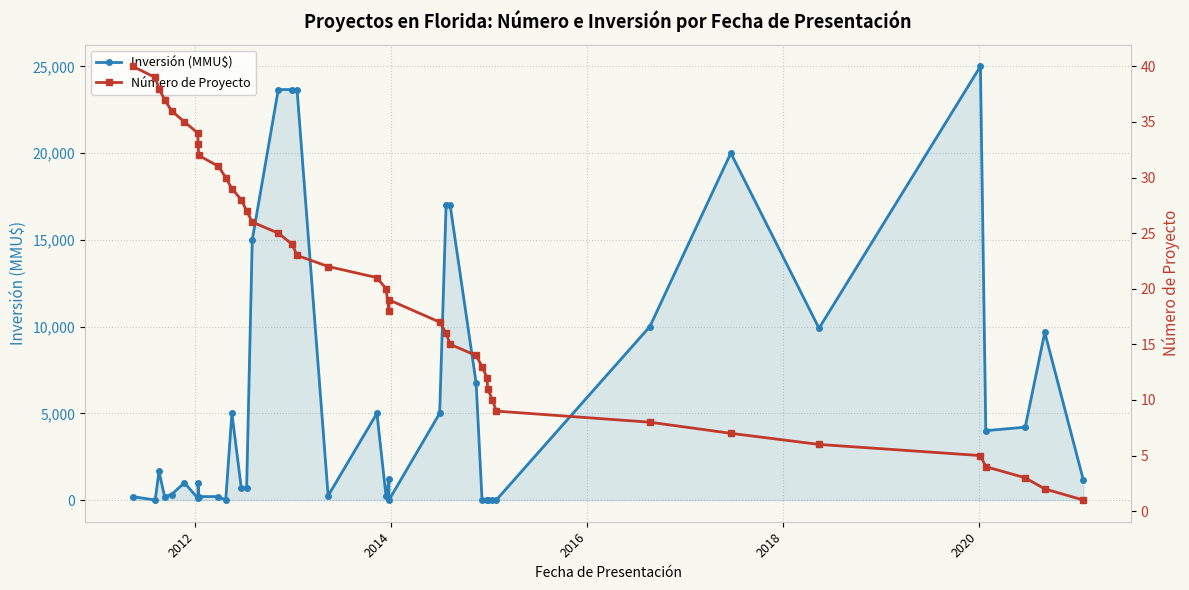

How many data points does each series have?

40